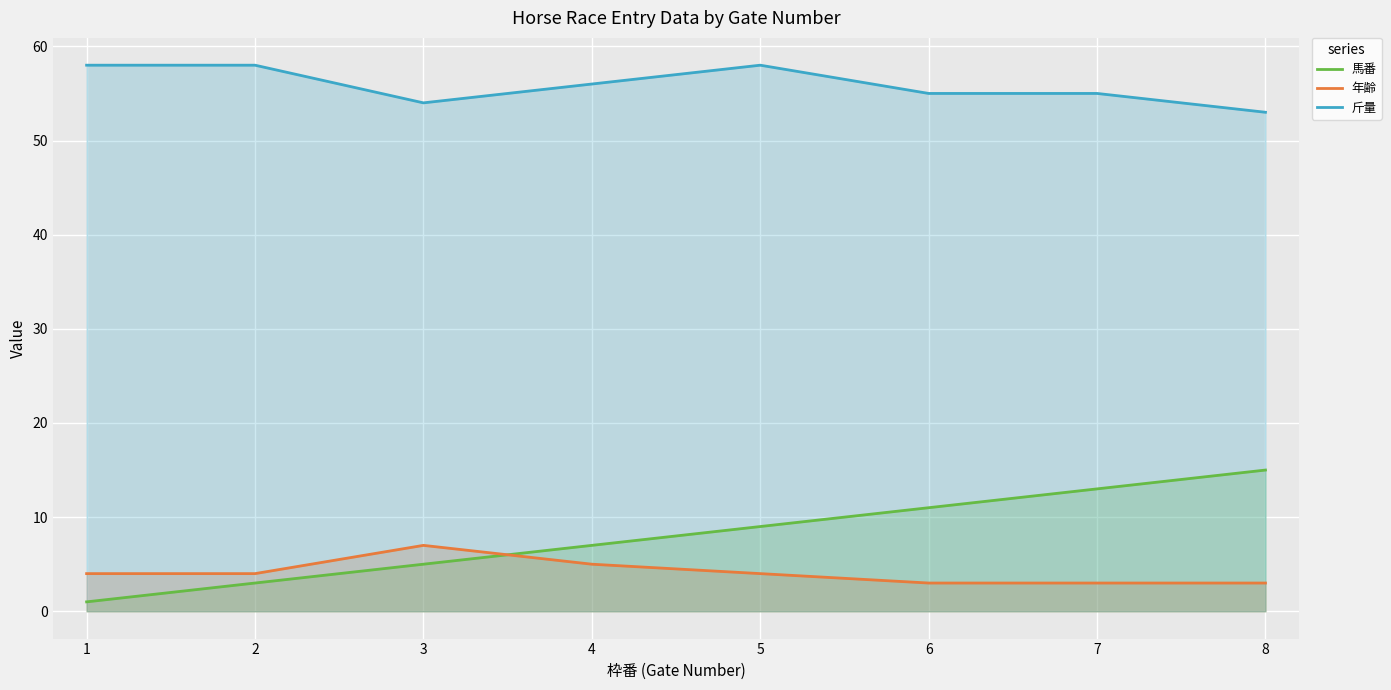

What is the value of the 馬番 point at the 3rd from the left?

5